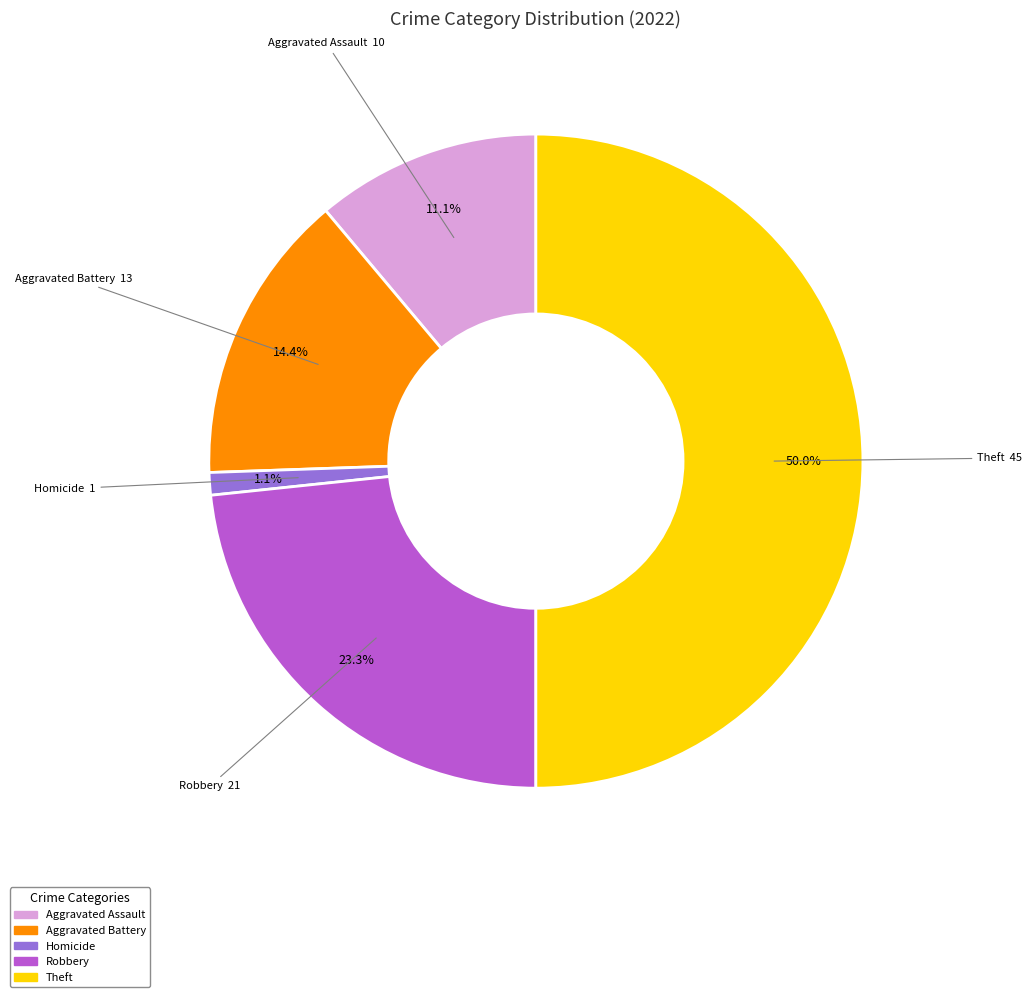

How many slices are in this pie chart?

5